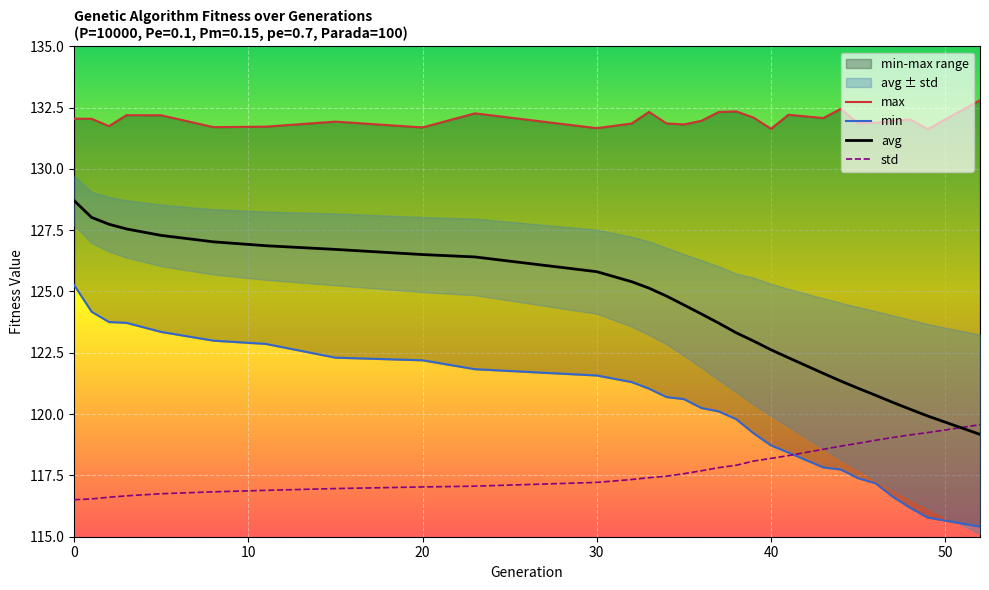

Which series ends up on top after the final intersection of avg and std?

std